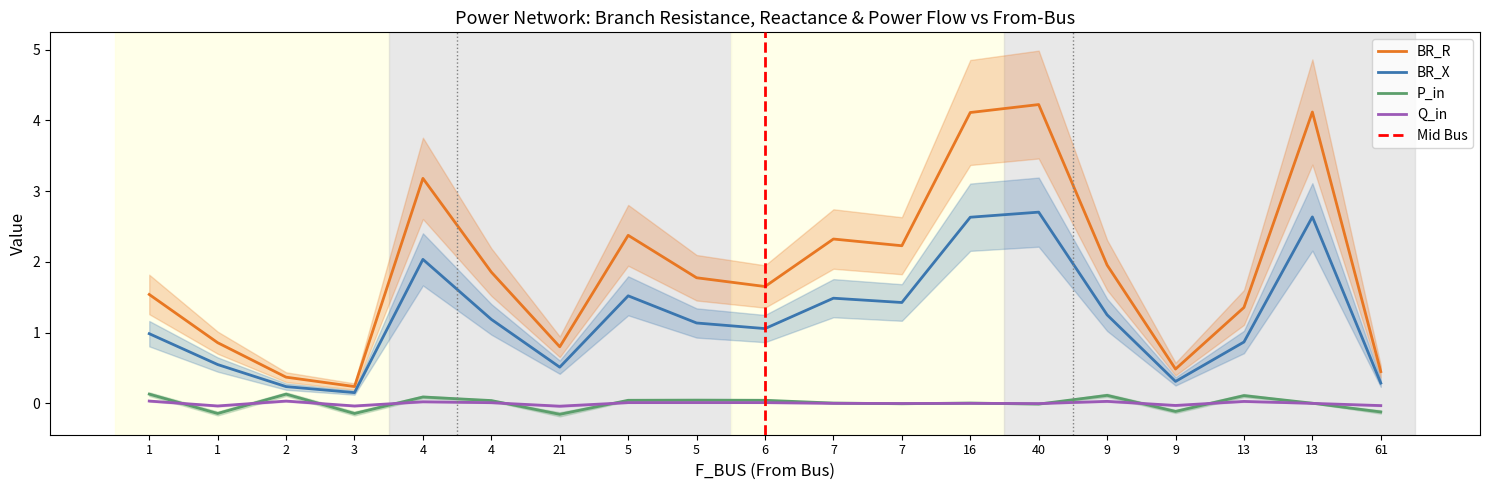

How many values in the BR_X series exceed 1?

11